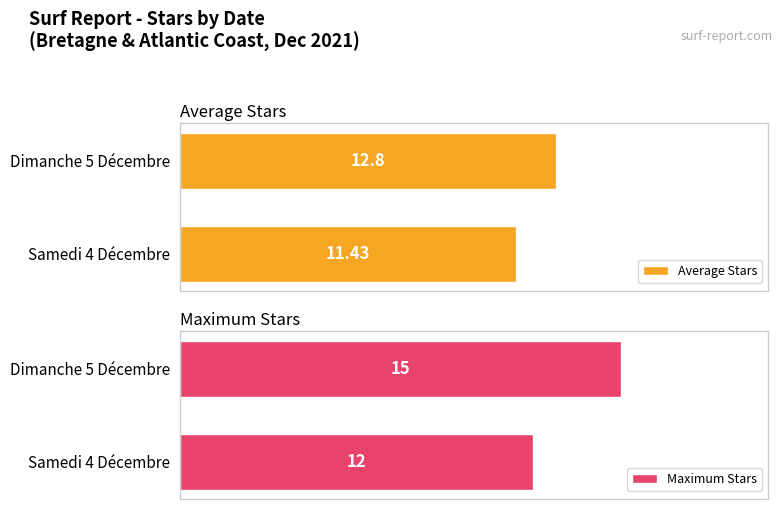

How many values in the Average Stars series are below 12?

1